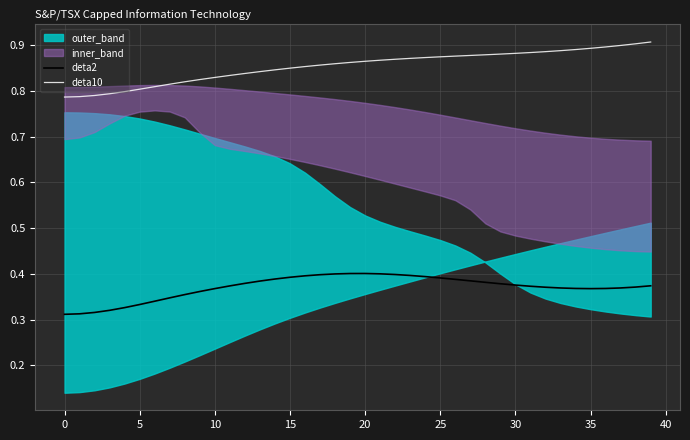

Is it true that deta10 equals 0.2 at 38?

False